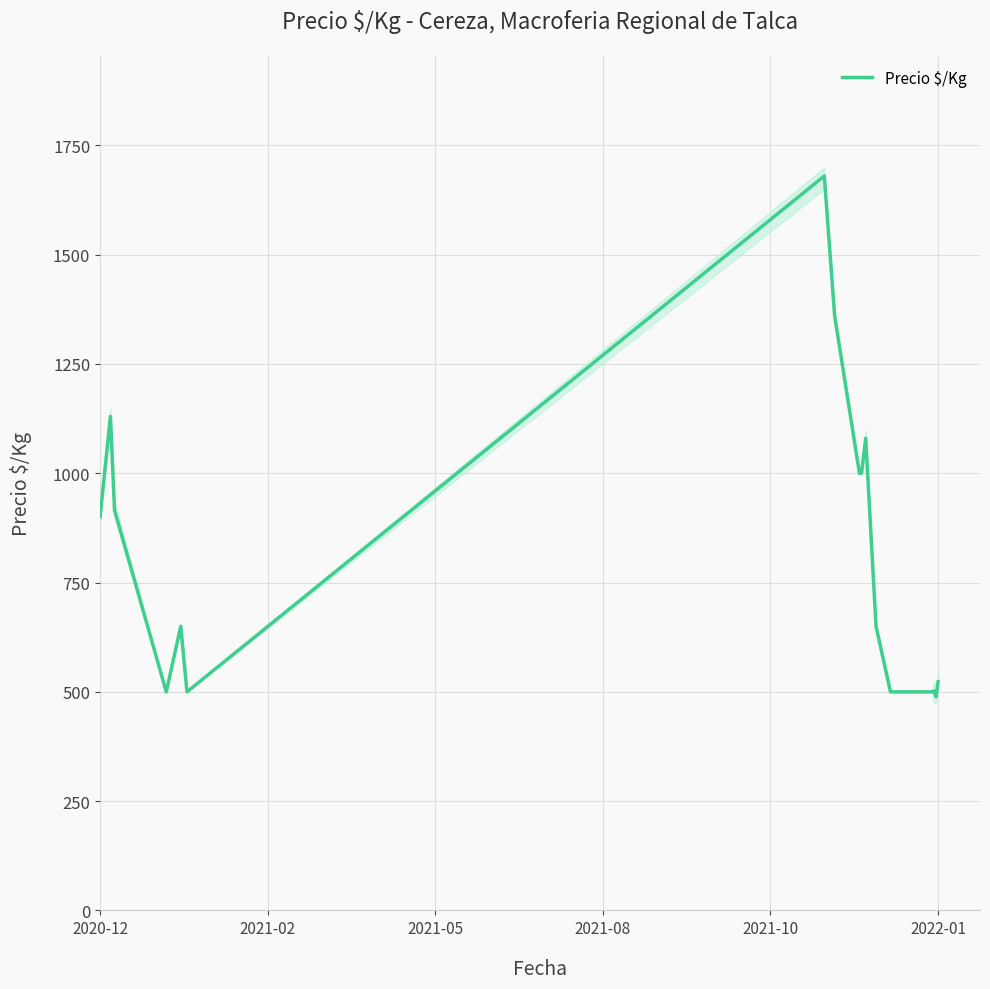

What is the difference between the maximum and minimum values?

1191.0